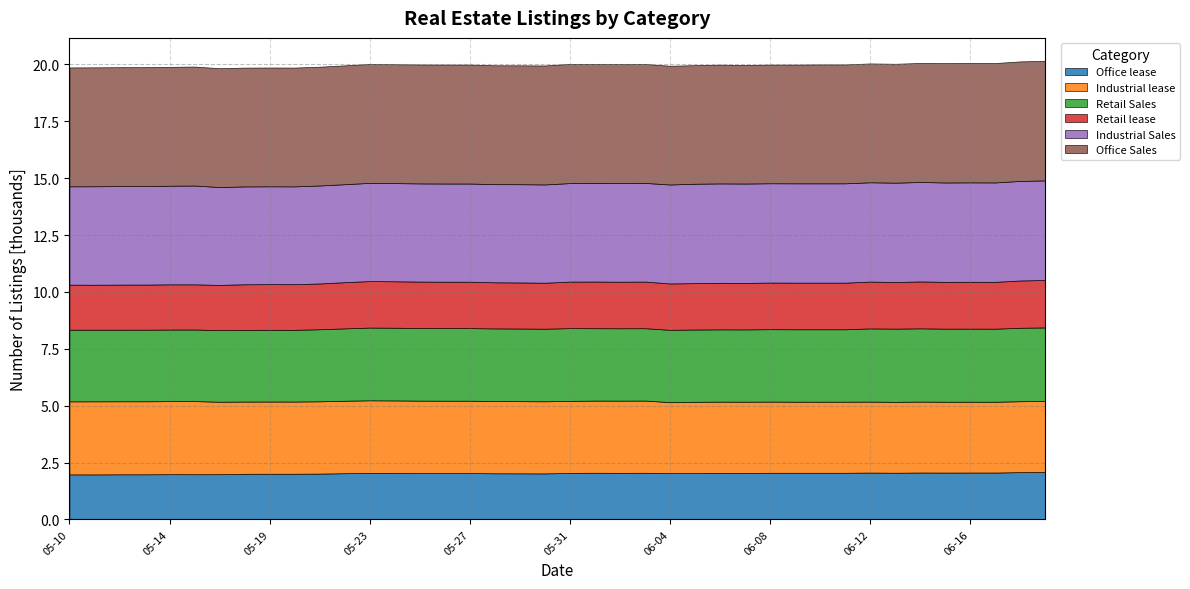

Is it true that Office lease equals 490 at 05-13?

False